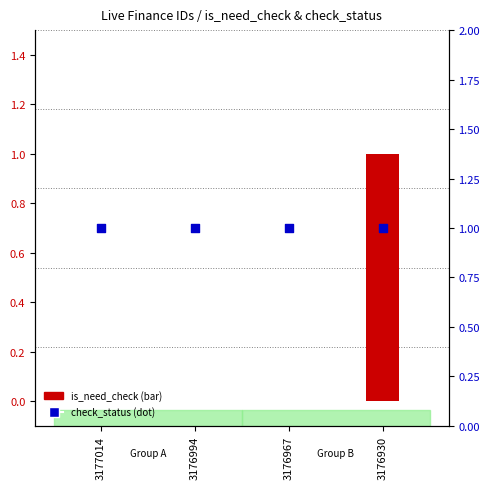

What is the total value across all series at 3176930?

2